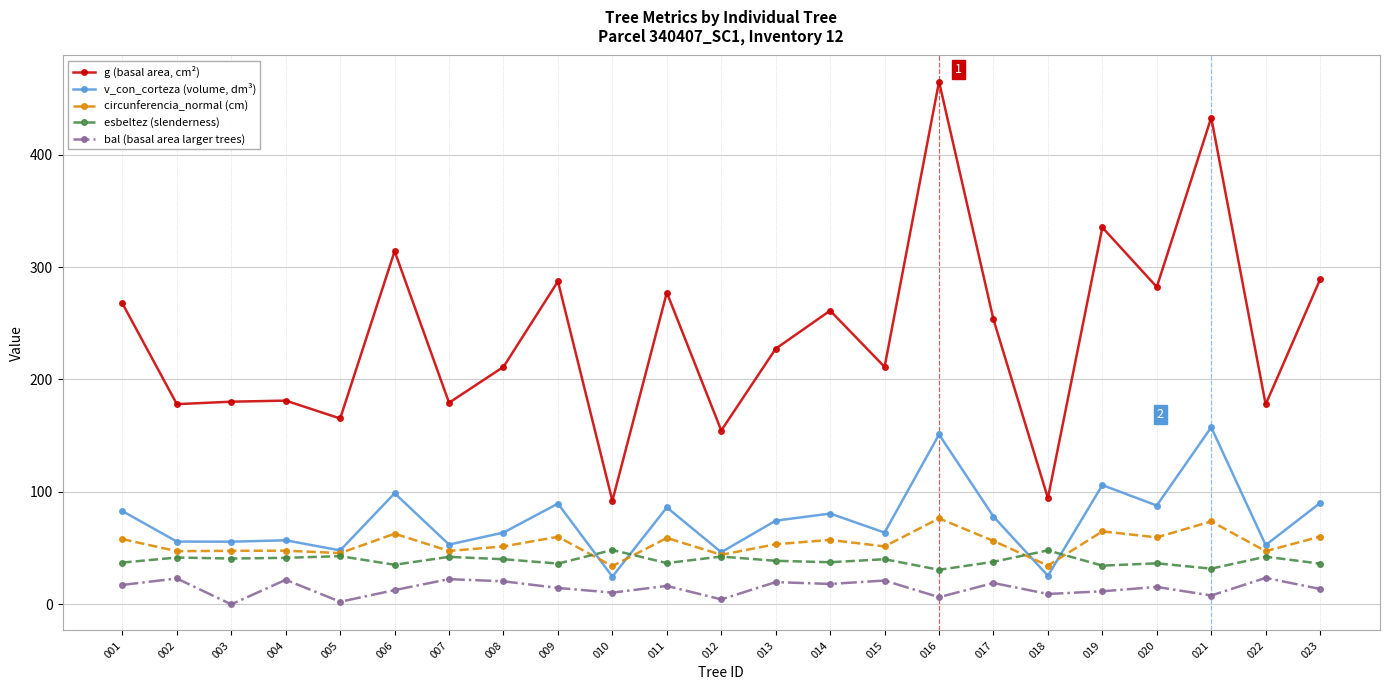

Is it true that v_con_corteza (volume, dm³) equals 80.5 at 005?

False